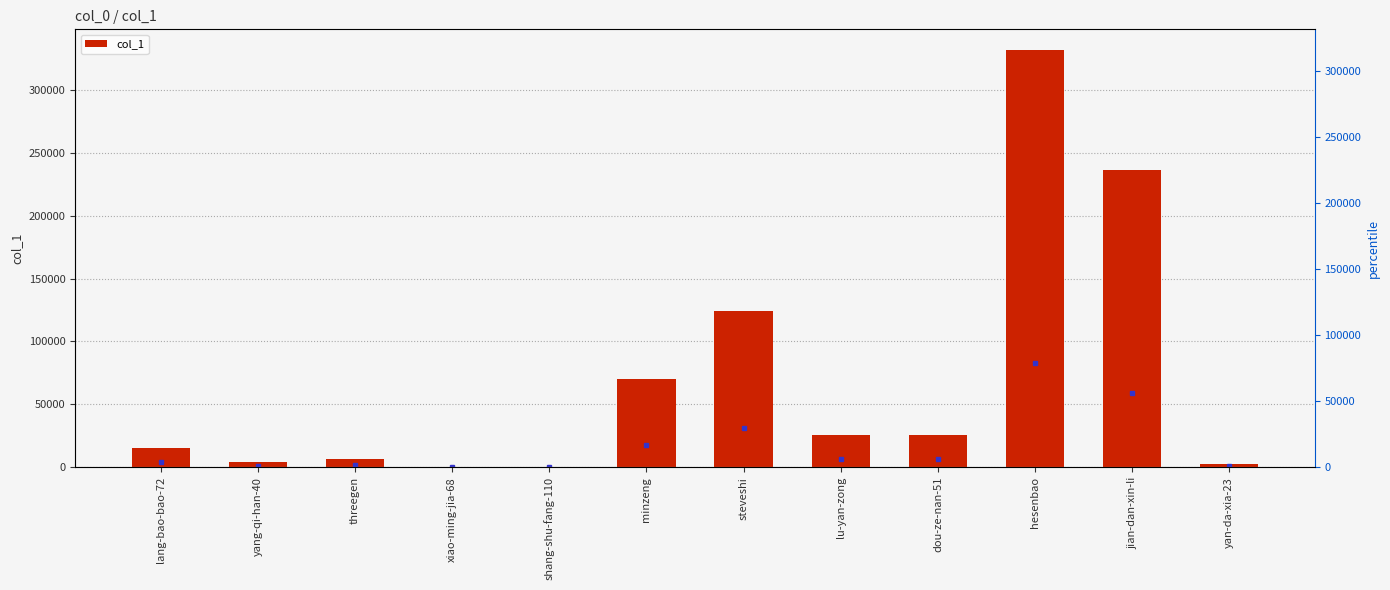

True or false: the data shows 95870 at minzeng.

False